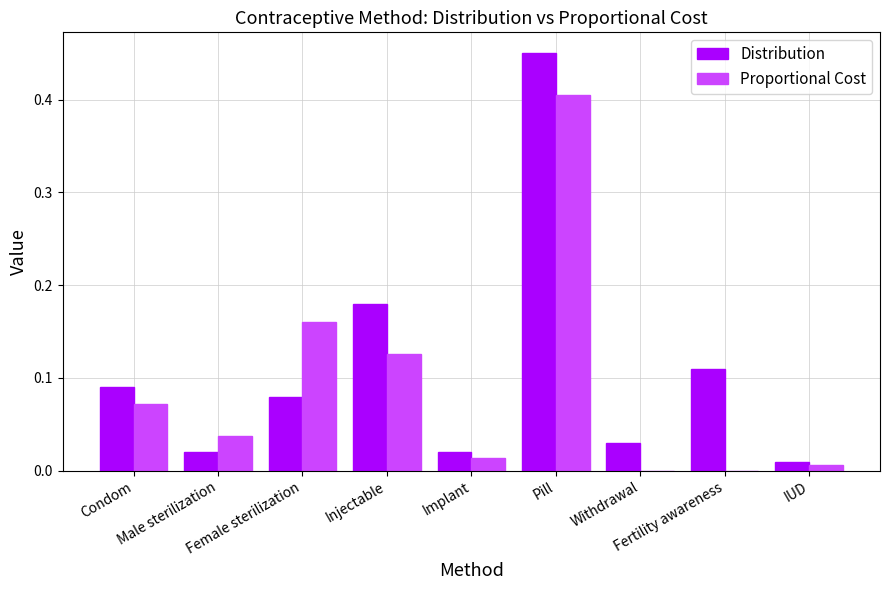

What is the sum of all Proportional Cost values?

0.8